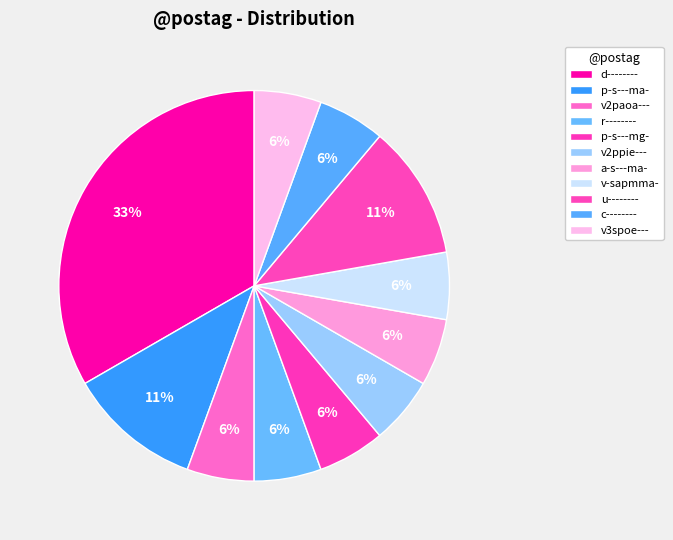

How many segments does this pie chart have?

11